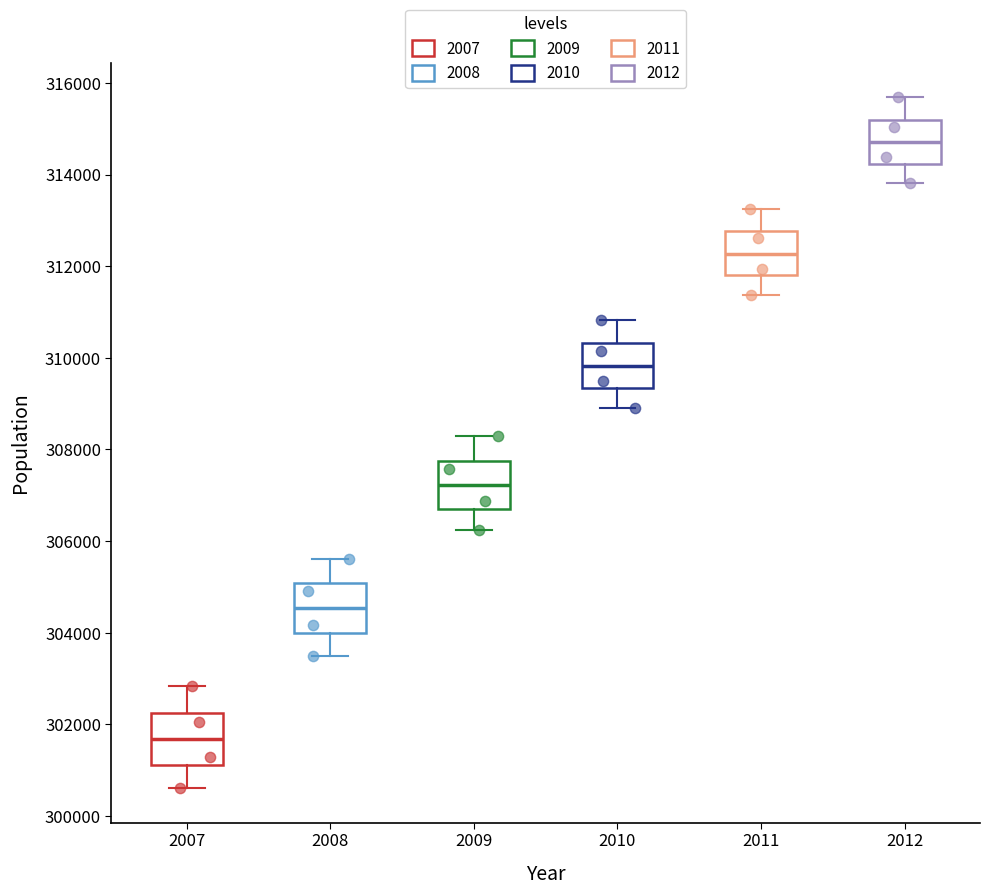

Where does the median line of the box at x = 2012 sit on the y-axis? The values are not printed on the chart, so give them approximately, as read against the axis.

314800